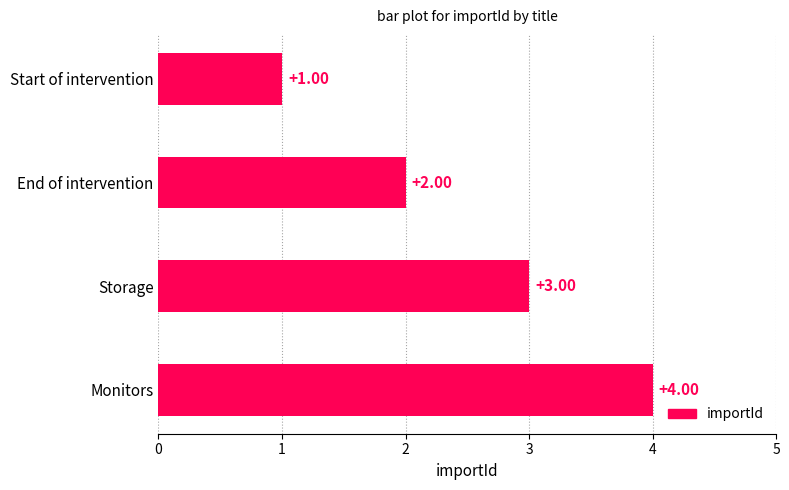

Rank the categories by value from highest to lowest.

Monitors, Storage, End of intervention, Start of intervention